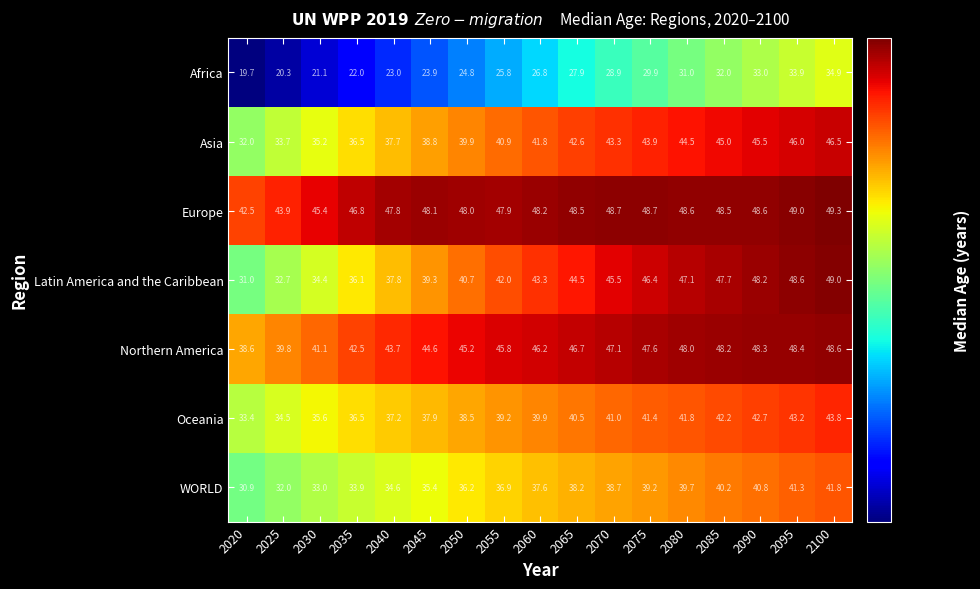

Is it true that Oceania equals 34.5 at 2025?

True